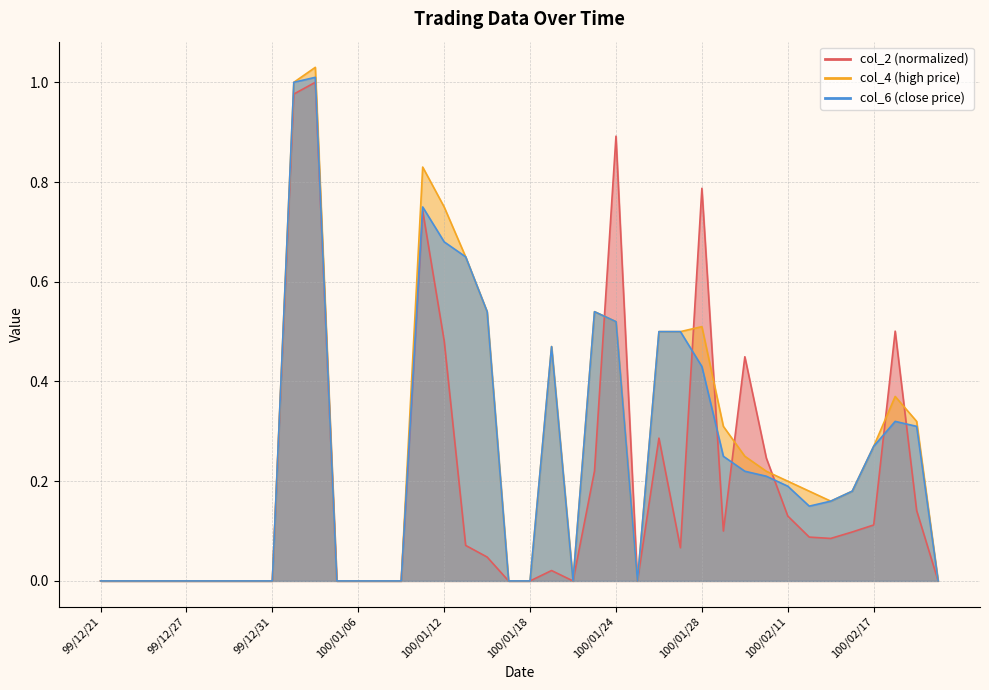

Reading right to left, what are all the values shown in this chart?

col_2: 0.0	0.1	0.5	0.1	0.1	0.1	0.1	0.1	0.2	0.4	0.1	0.8	0.1	0.3	0.0	0.9	0.2	0.0	0.0	0.0	0.0	0.0	0.1	0.5	0.7	0.0	0.0	0.0	0.0	1.0	1.0	0.0	0.0	0.0	0.0	0.0	0.0	0.0	0.0	0.0
col_4: 0.0	0.3	0.4	0.3	0.2	0.2	0.2	0.2	0.2	0.2	0.3	0.5	0.5	0.5	0.0	0.5	0.5	0.0	0.5	0.0	0.0	0.5	0.7	0.8	0.8	0.0	0.0	0.0	0.0	1.0	1.0	0.0	0.0	0.0	0.0	0.0	0.0	0.0	0.0	0.0
col_6: 0.0	0.3	0.3	0.3	0.2	0.2	0.1	0.2	0.2	0.2	0.2	0.4	0.5	0.5	0.0	0.5	0.5	0.0	0.5	0.0	0.0	0.5	0.7	0.7	0.8	0.0	0.0	0.0	0.0	1.0	1.0	0.0	0.0	0.0	0.0	0.0	0.0	0.0	0.0	0.0